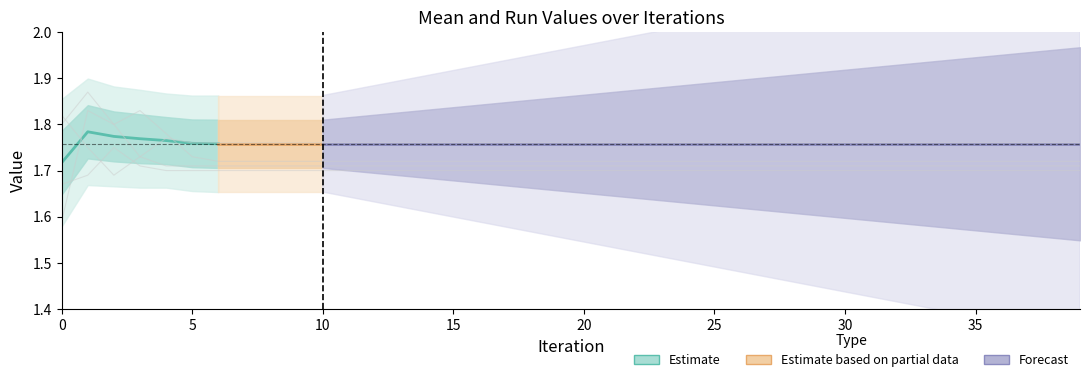

What is the total value across all series at 15?

6.9